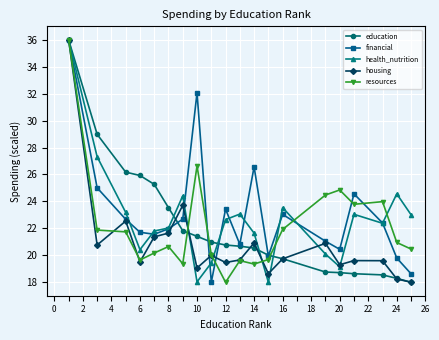

What is the value of the housing point at the 11th from the left?

19.7